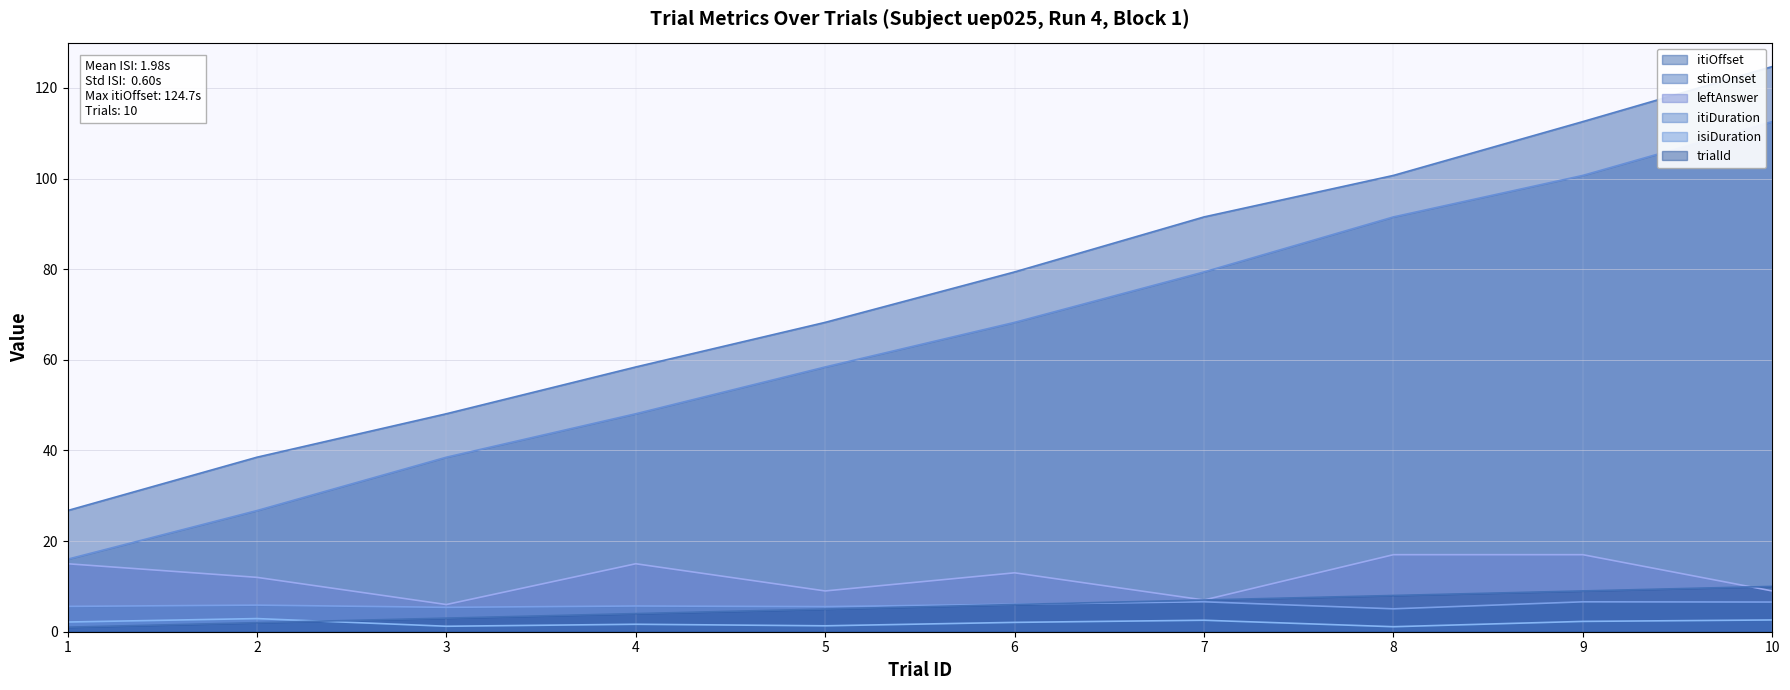

Reading left to right, list all the values displayed in this chart.

itiOffset (line): 1=26.7	2=38.5	3=48.1	4=58.4	5=68.3	6=79.4	7=91.5	8=100.7	9=112.6	10=124.7
stimOnset (line): 1=16.0	2=26.7	3=38.5	4=48.1	5=58.4	6=68.3	7=79.4	8=91.5	9=100.7	10=112.6
leftAnswer (line): 1=15.0	2=12.0	3=6.0	4=15.0	5=9.0	6=13.0	7=7.0	8=17.0	9=17.0	10=9.0
itiDuration (line): 1=5.6	2=5.9	3=5.4	4=5.7	5=5.5	6=6.1	7=6.6	8=5.1	9=6.6	10=6.5
isiDuration (line): 1=2.1	2=2.9	3=1.2	4=1.6	5=1.3	6=2.1	7=2.5	8=1.1	9=2.3	10=2.6
trialId (line): 1=1.0	2=2.0	3=3.0	4=4.0	5=5.0	6=6.0	7=7.0	8=8.0	9=9.0	10=10.0